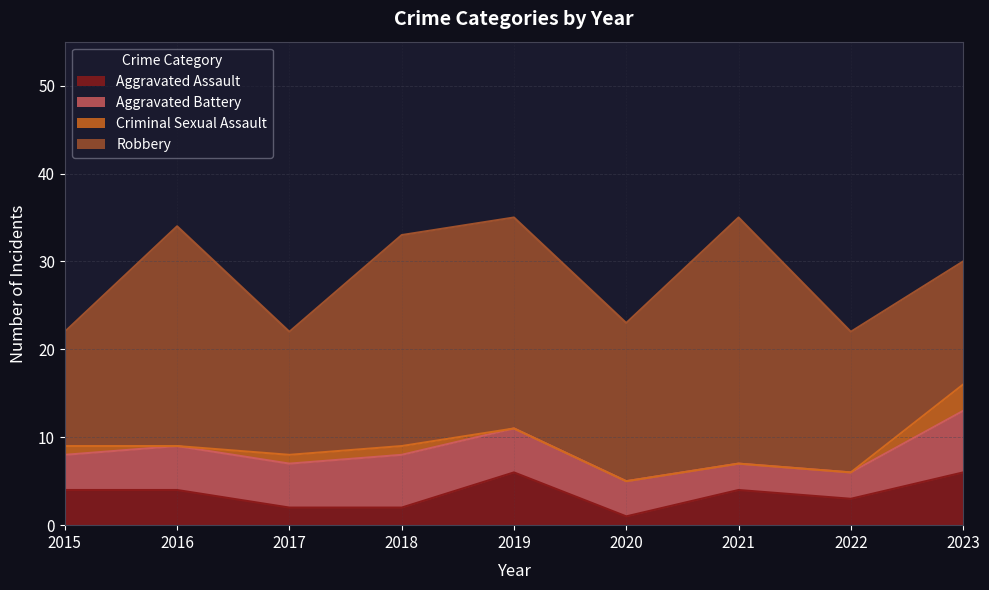

Is it true that Robbery equals 16 at 2022?

True